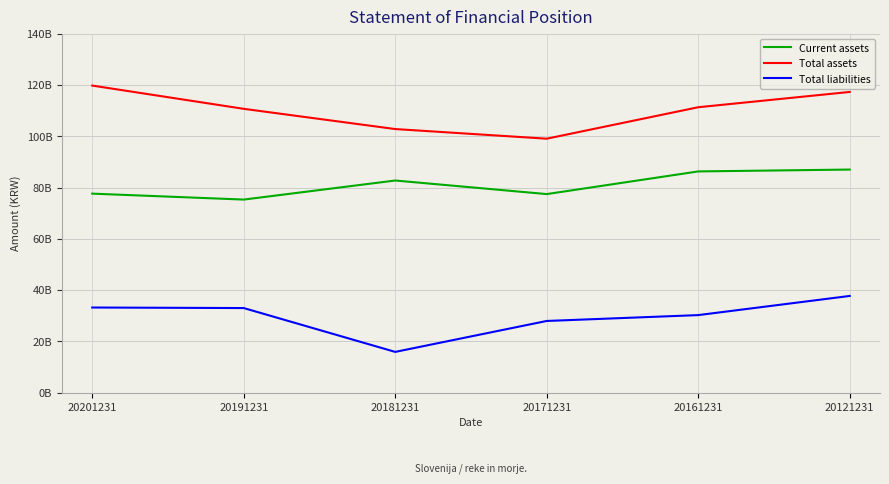

What are all the series names shown in the legend?

Current assets, Total assets, Total liabilities